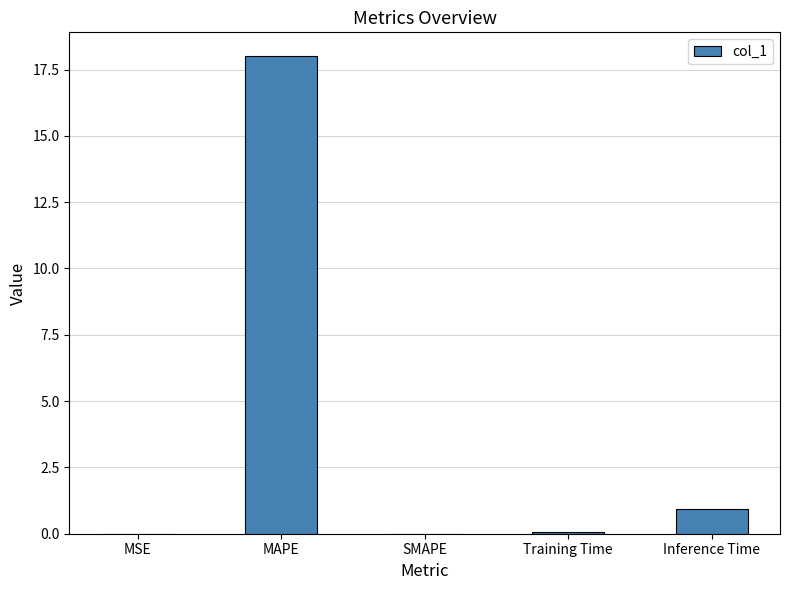

What is the average value?

3.8